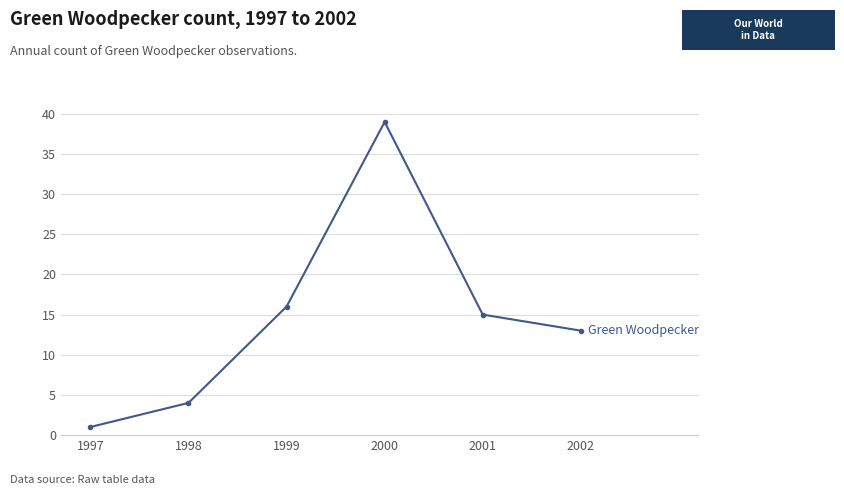

True or false: there are more than 2 points higher than both neighbors.

False